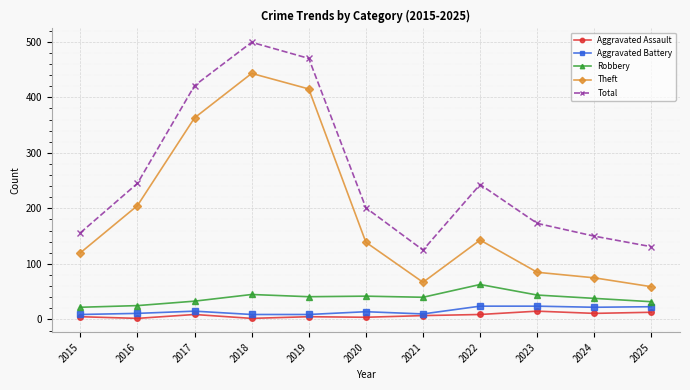

Read the Robbery value at 2024.

38